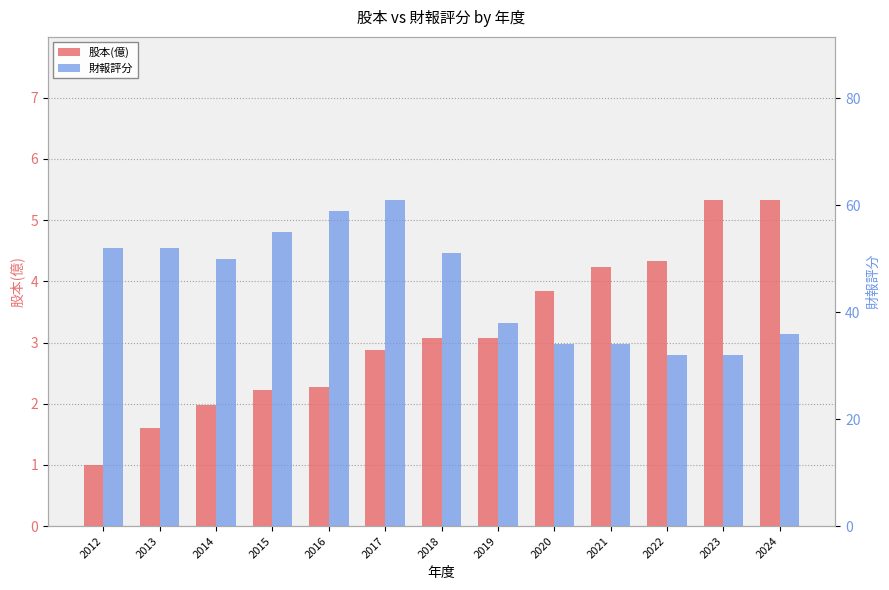

What is the difference between the maximum and minimum values in the 股本(億) series?

4.3